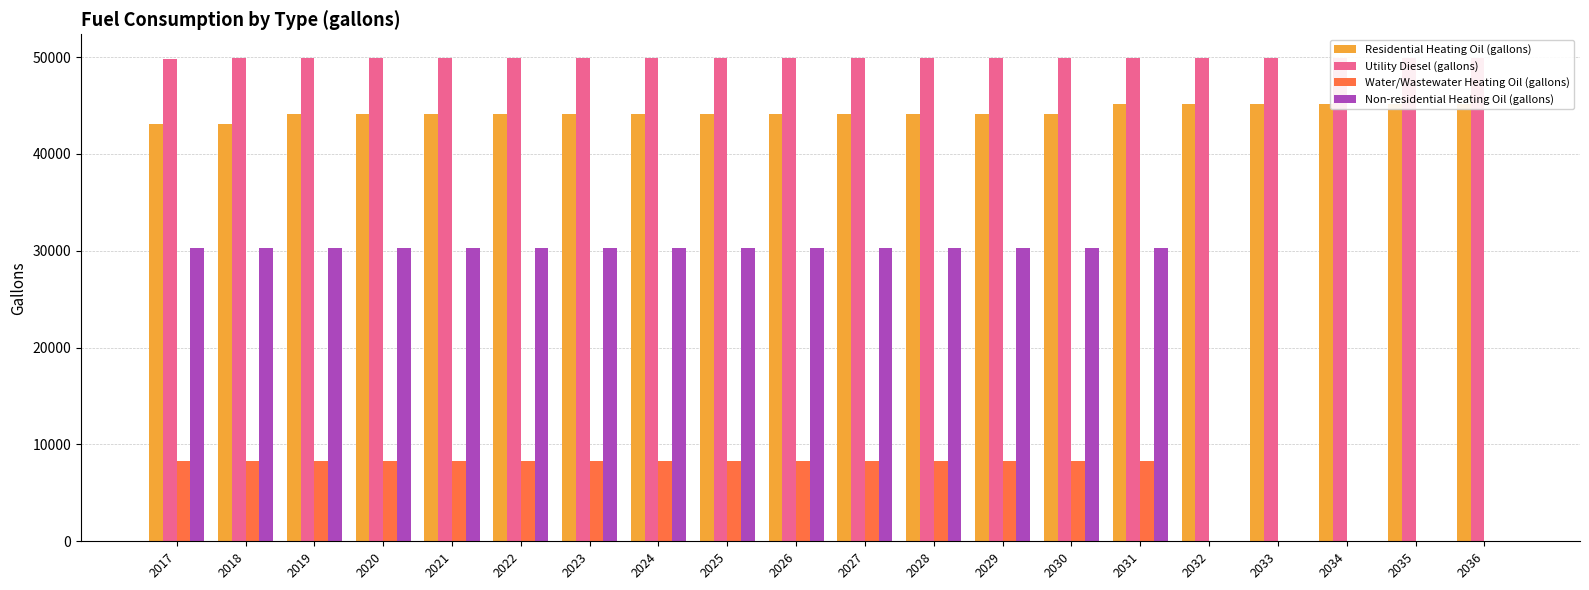

Which series changed the most between 2019 and 2028?

Water/Wastewater Heating Oil (gallons)